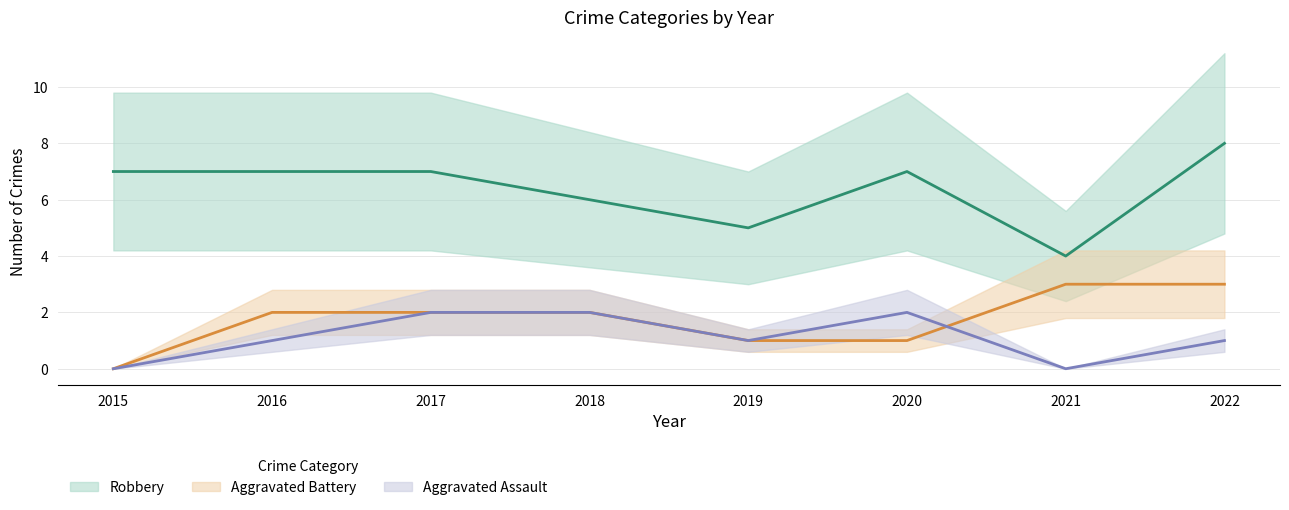

True or false: Aggravated Battery and Robbery cross at least once.

False